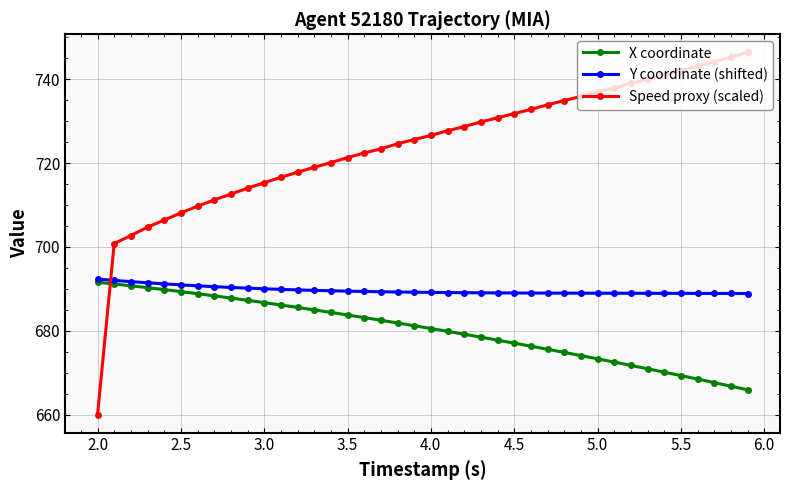

Which series has the largest total across all categories?

Speed proxy (scaled)